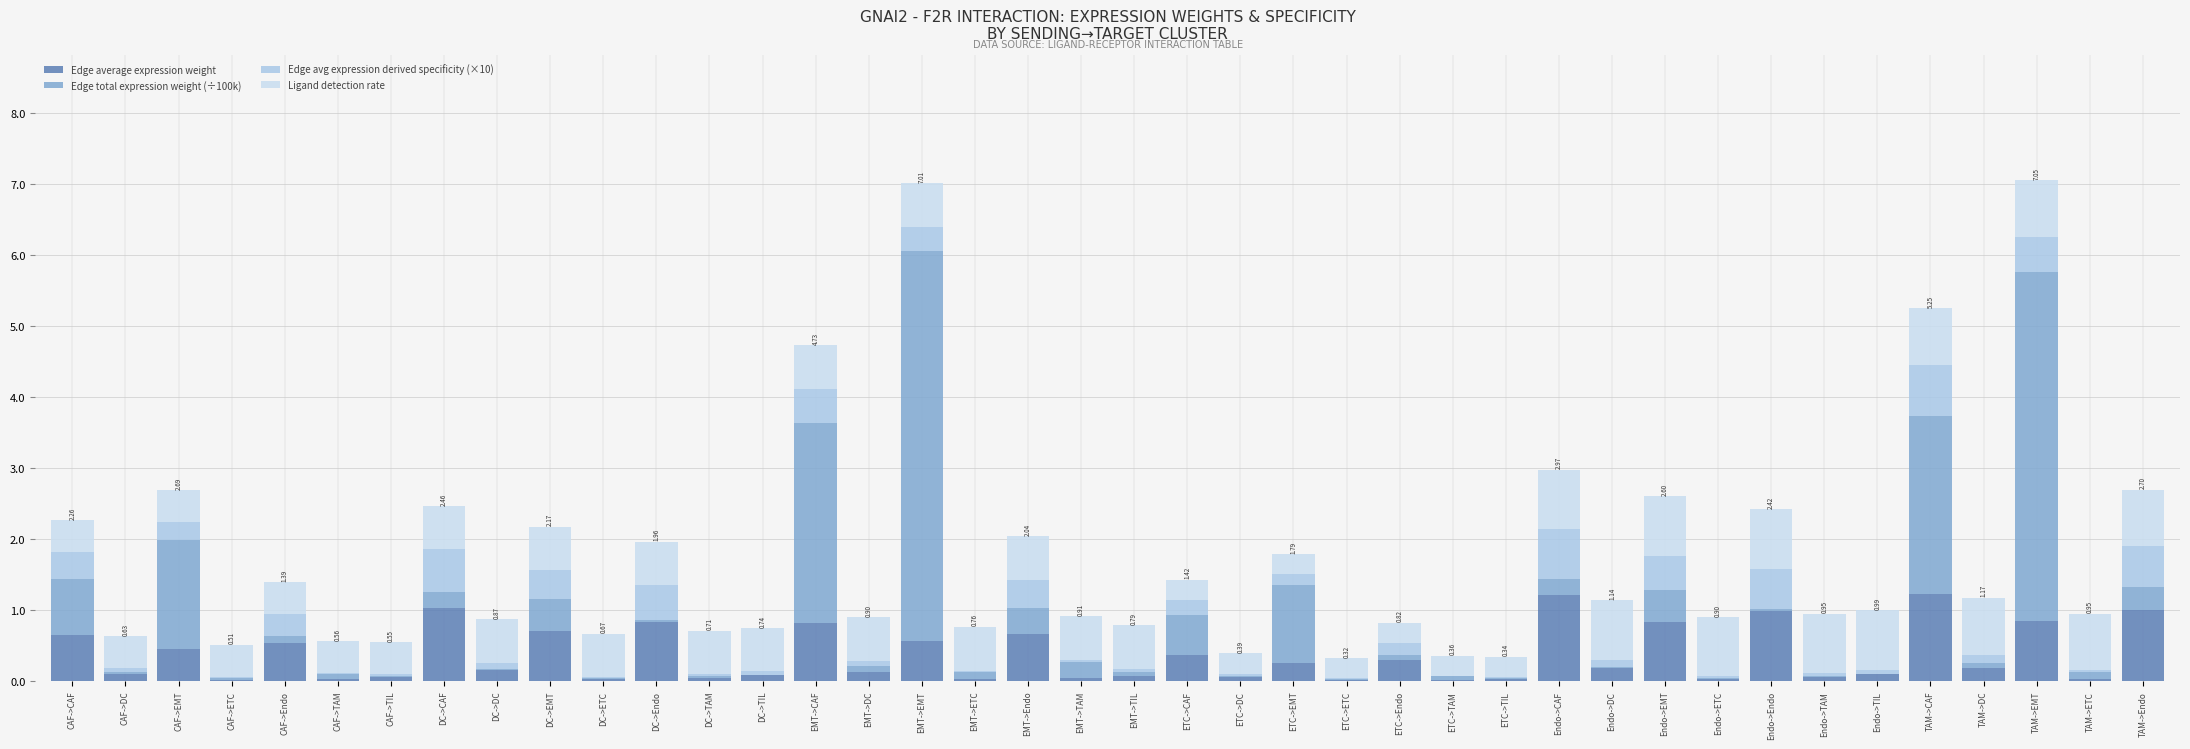

At DC->Endo, list the series in order from smallest to largest.

Edge total expression weight (÷100k), Edge avg expression derived specificity (×10), Ligand detection rate, Edge average expression weight